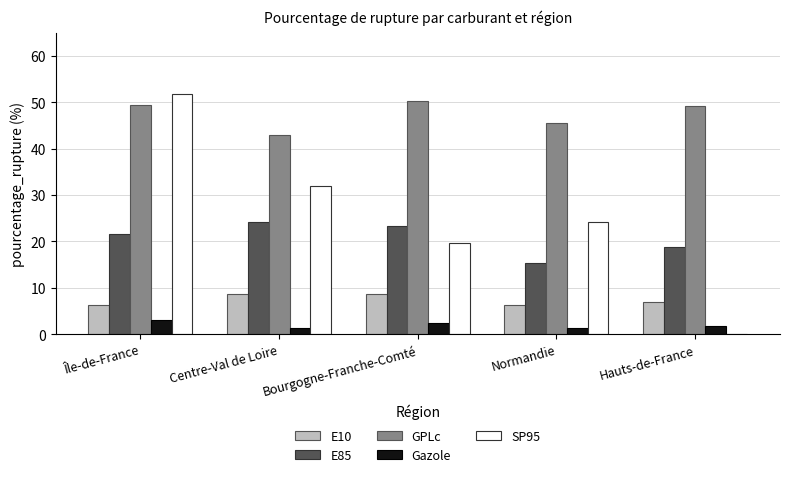

The SP95 series shows 70.8 at Île-de-France. True or false?

False